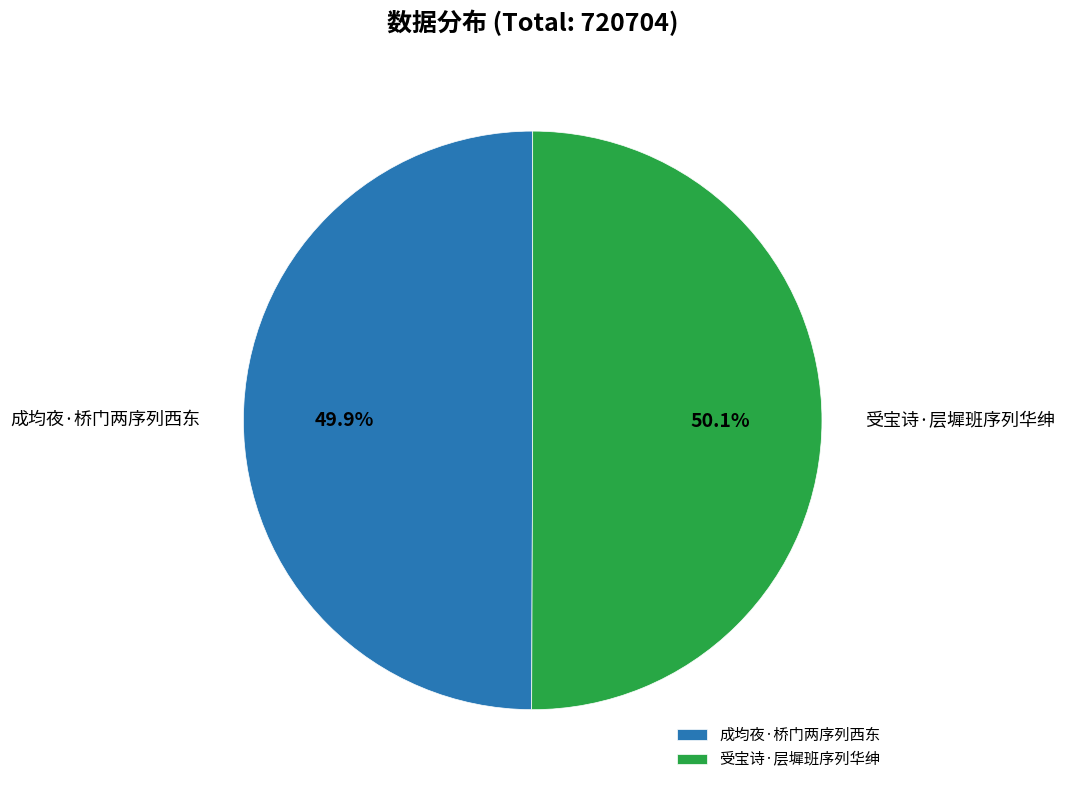

What is the ratio of the value at 受宝诗·层墀班序列华绅 to the value at 成均夜·桥门两序列西东?

1.0